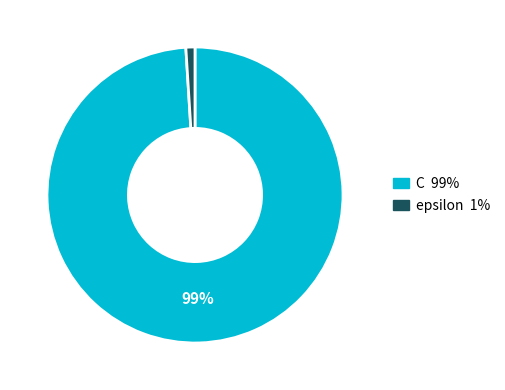

Rank the categories by value from highest to lowest.

C, epsilon